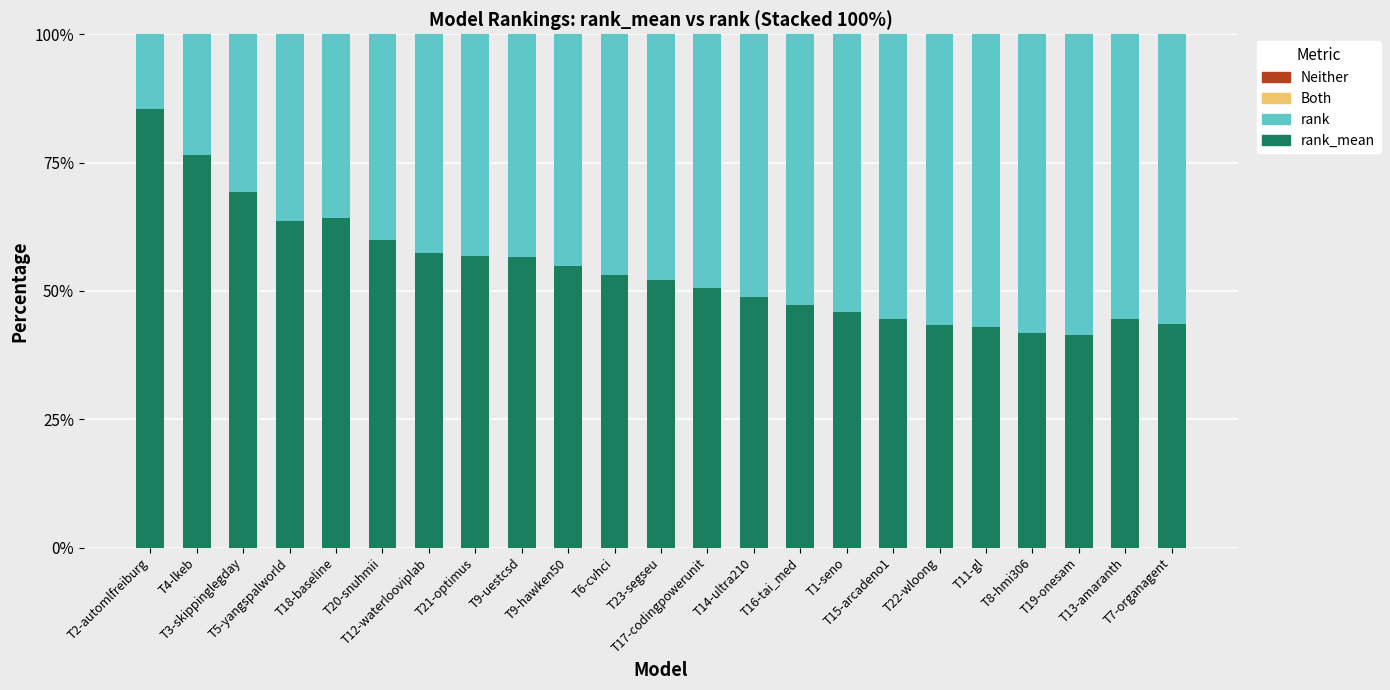

How many bars are there in total?

23